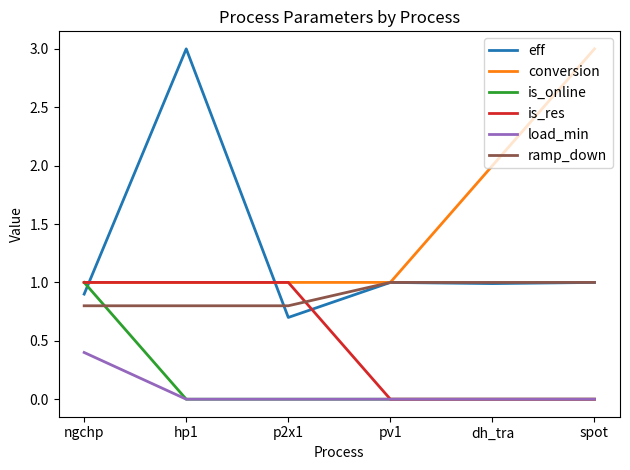

Is it true that conversion equals 1.5 at p2x1?

False